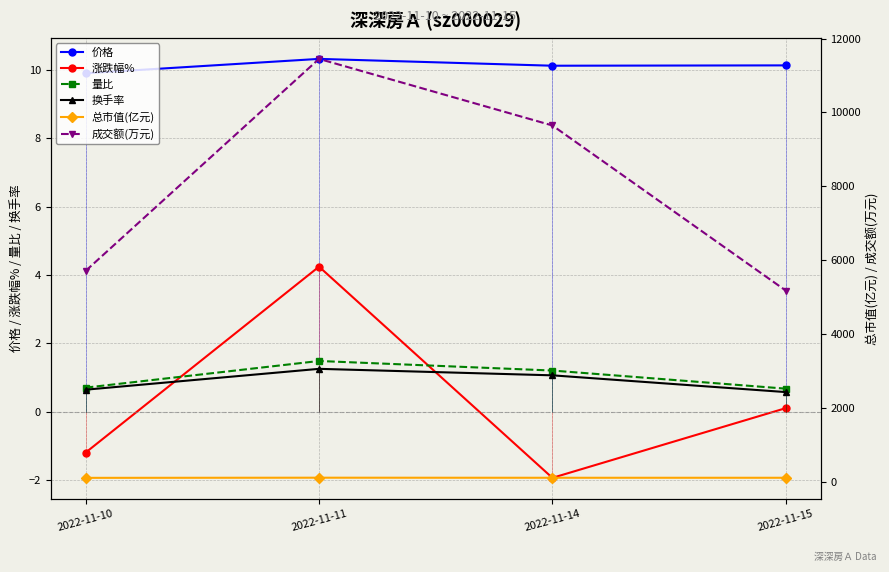

True or false: 换手率 has a value of 0.6 at 2022-11-15.

True